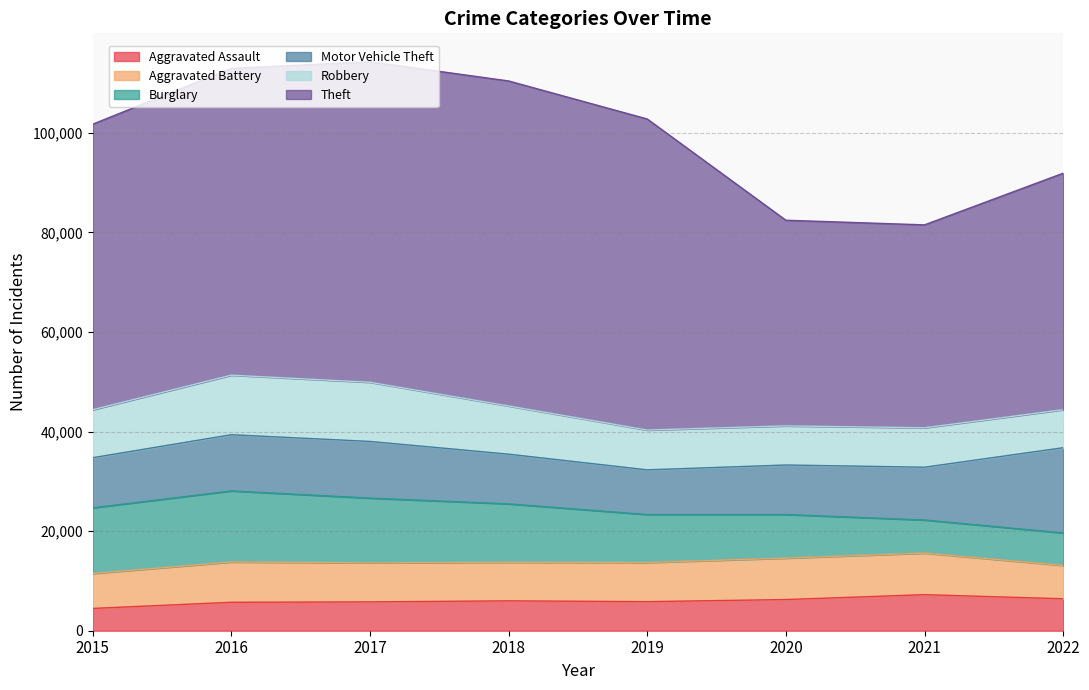

Is the value of Motor Vehicle Theft at 2015 greater than the value of Theft at 2019?

No